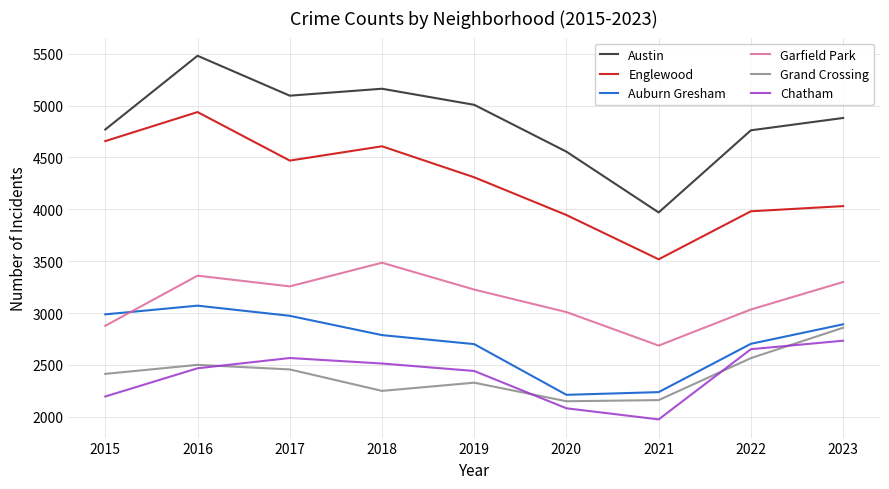

The Garfield Park series shows 5857 at 2018. True or false?

False